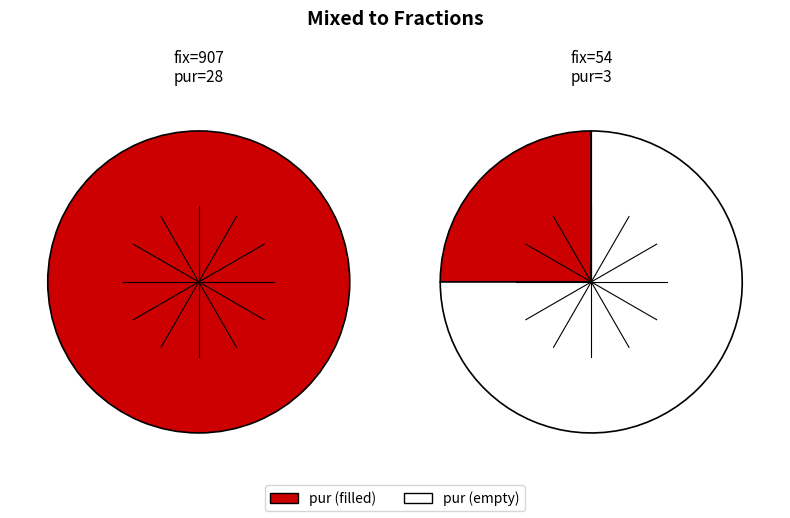

To the nearest percent, what is the average slice percentage?

50%